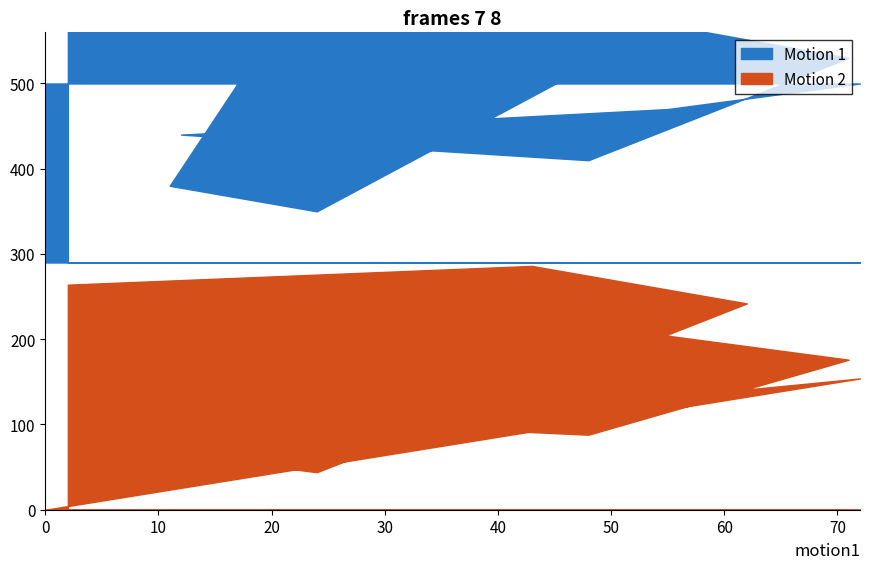

Where is the first local maximum for Motion 2?

72